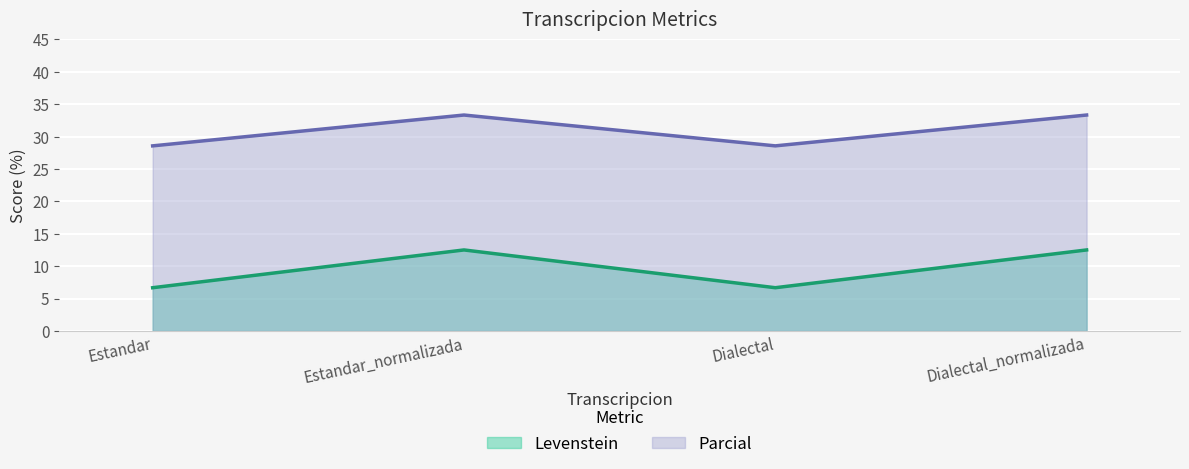

What is the spread (max minus min) of values at Dialectal_normalizada?

20.8